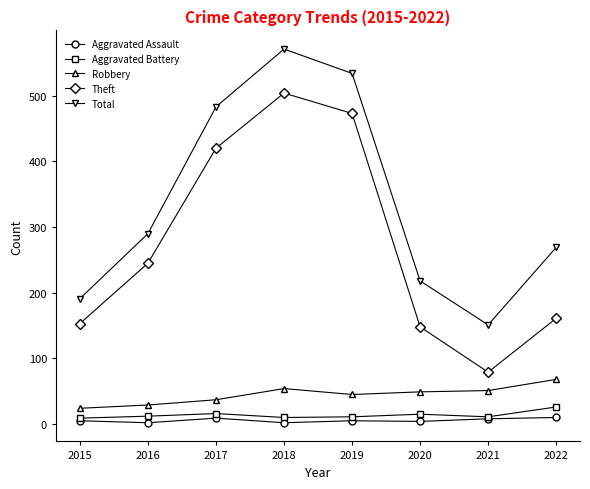

What is the value of the Aggravated Assault point at the 2nd from the left?

2